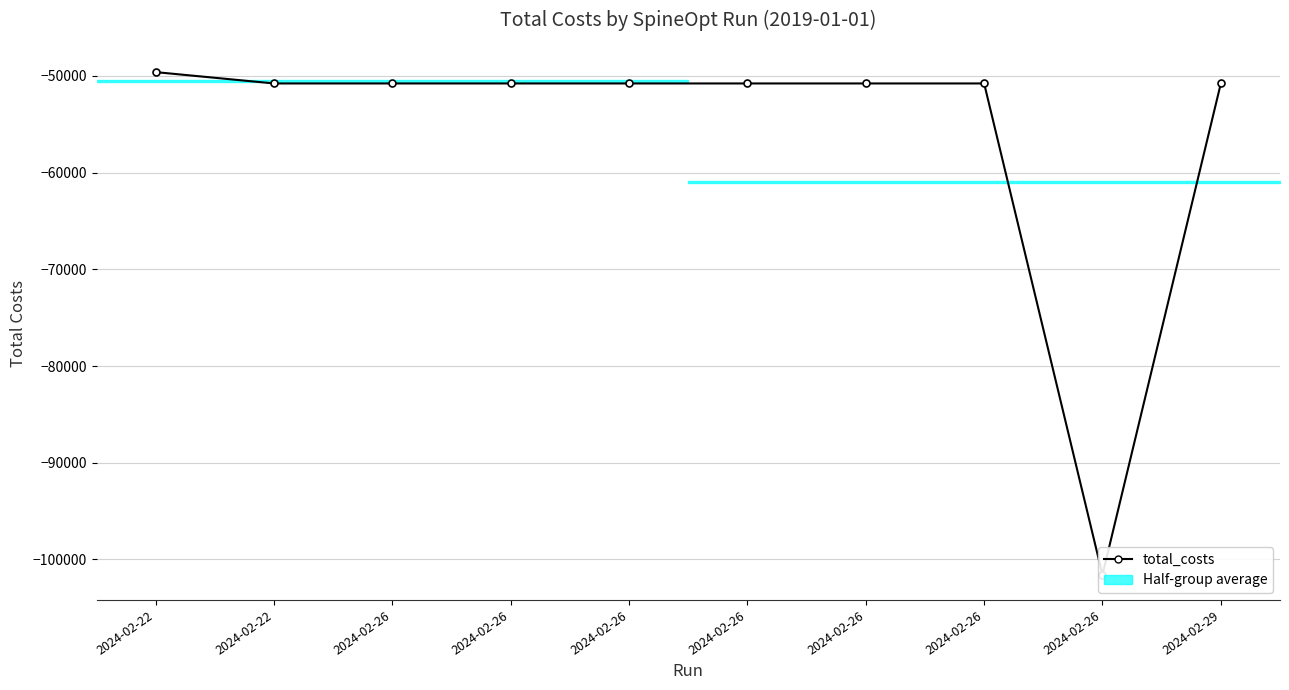

How many data points are above -50791?

1